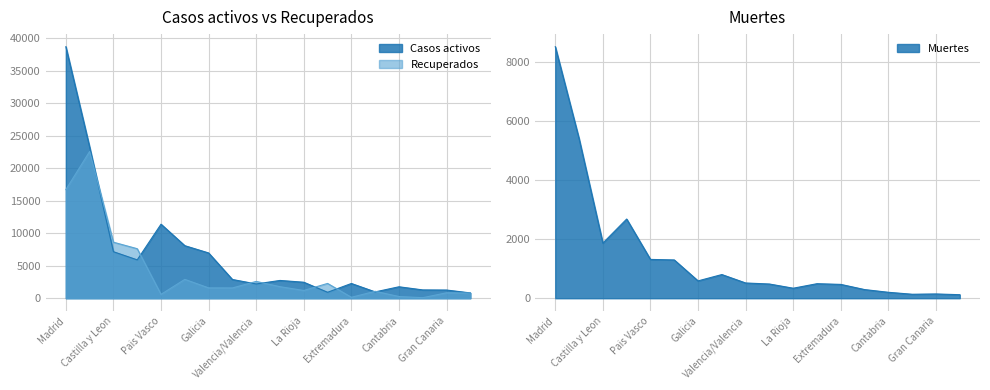

Which series has the largest total across all categories?

Casos activos